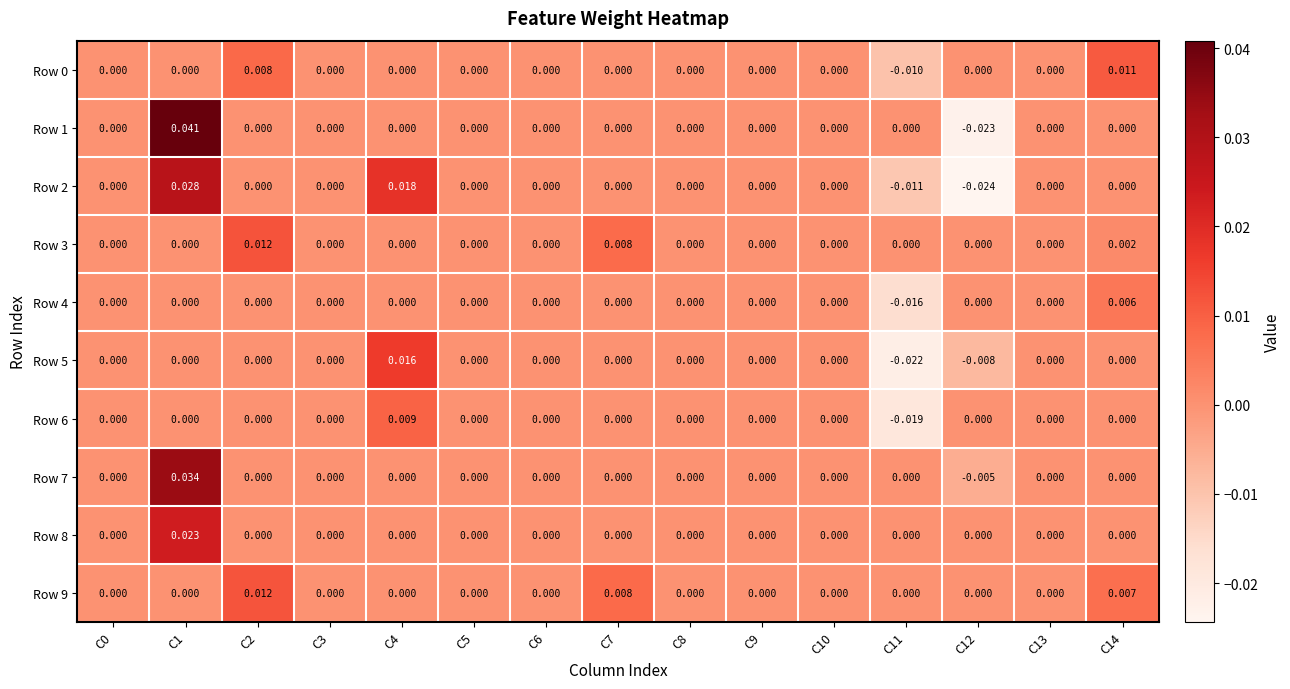

Count the number of categories in the chart.

15